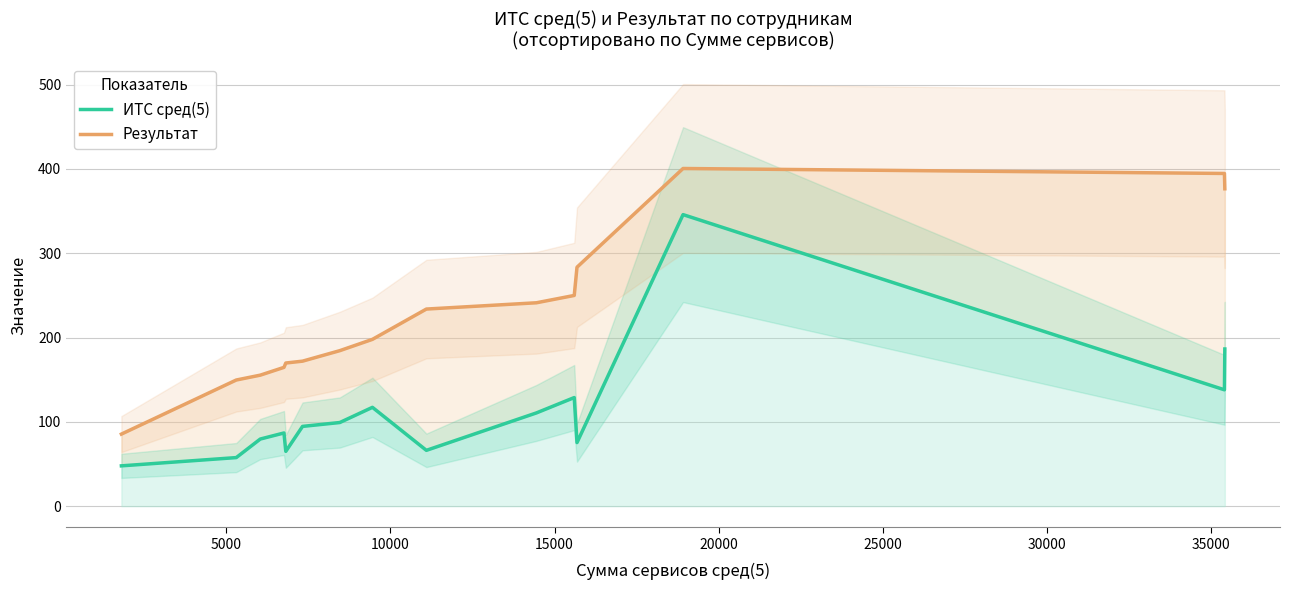

List the series in order of their overall mean, lowest first.

ИТС сред(5), Результат